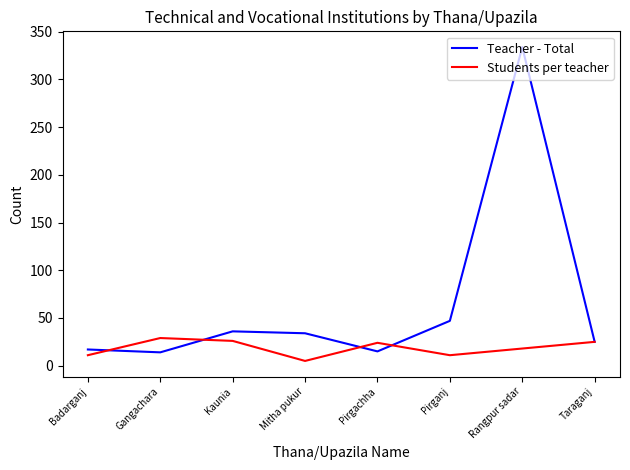

Where does the Teacher - Total series first go above 34?

Kaunia